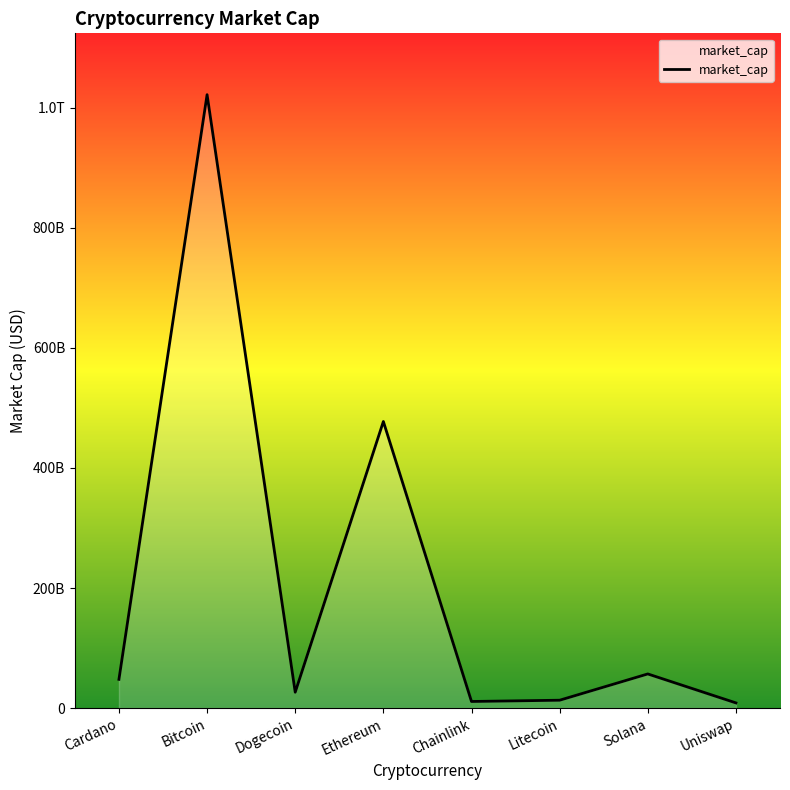

Rank the categories by value from lowest to highest.

Uniswap, Chainlink, Litecoin, Dogecoin, Cardano, Solana, Ethereum, Bitcoin